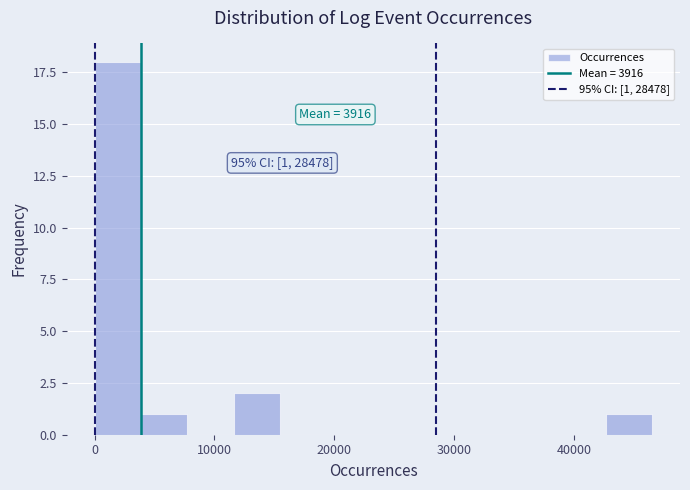

Read against the x-axis, roughly where is the centre of the tallest bar?

2000